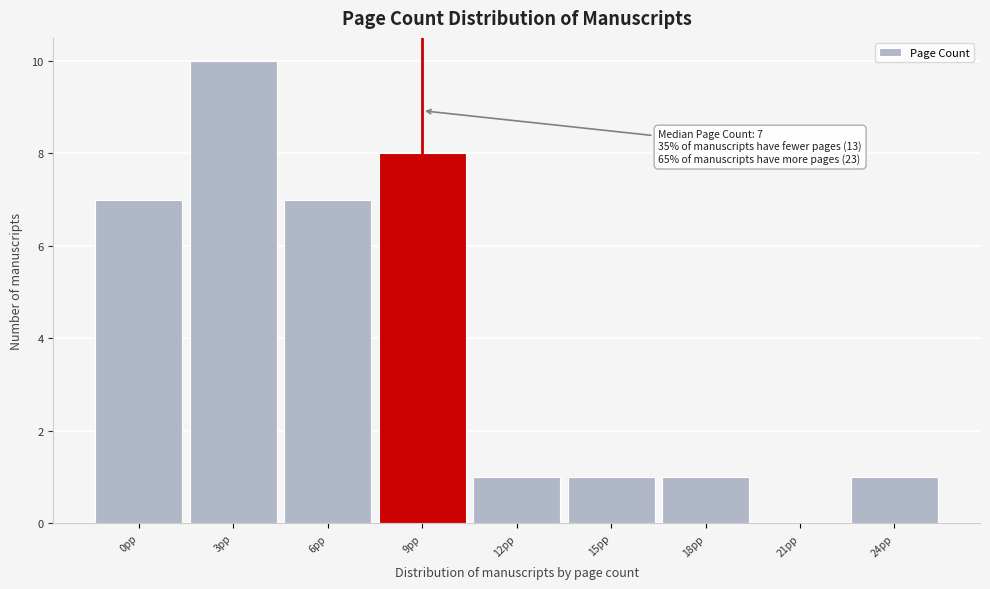

Reading left to right, transcribe all the data shown in this chart.

0pp=7	3pp=10	6pp=7	9pp=8	12pp=1	15pp=1	18pp=1	21pp=0	24pp=1